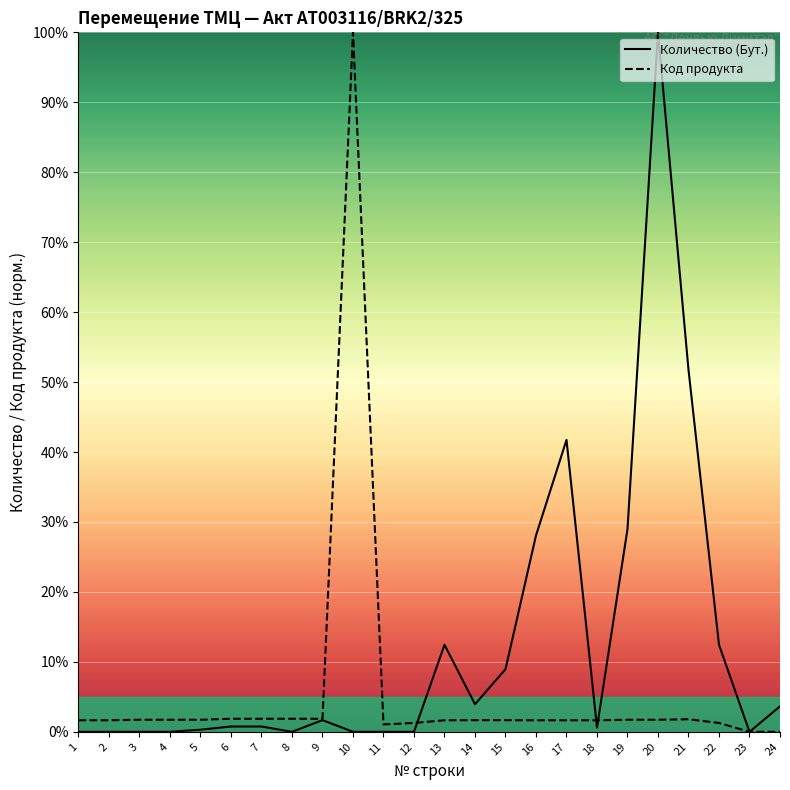

Which category has the lowest value across all series?

1